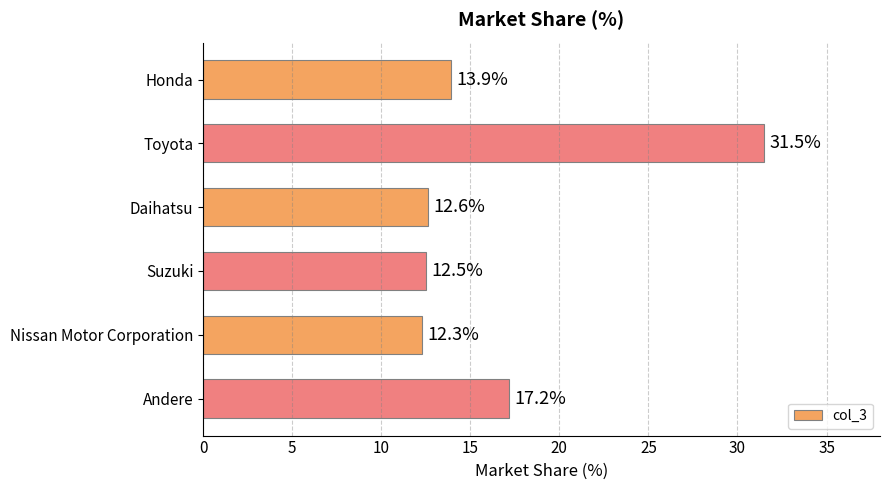

Rank the categories by value from lowest to highest.

Nissan Motor Corporation, Suzuki, Daihatsu, Honda, Andere, Toyota